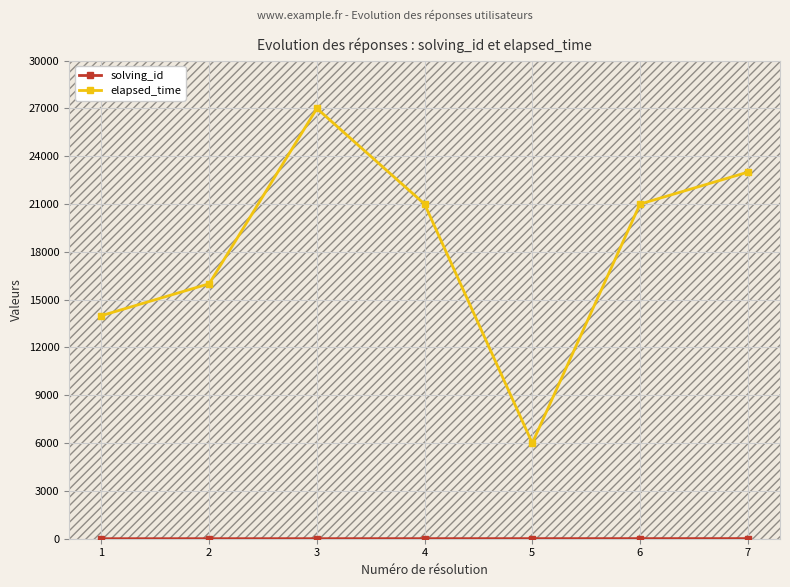

What is the difference between the solving_id values at 4 and 1?

3